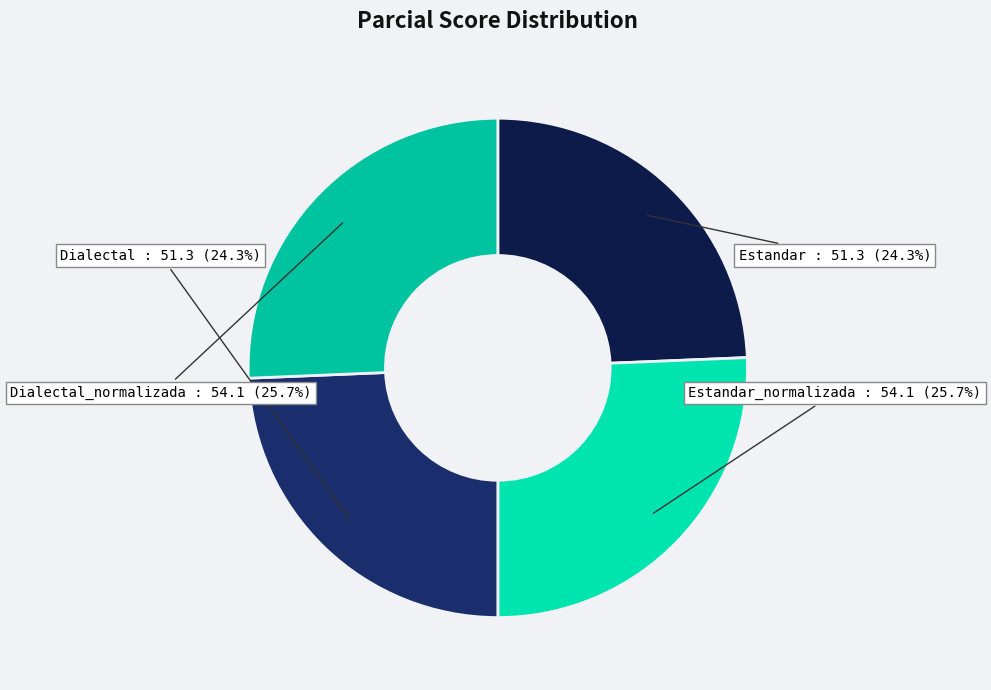

What portion of the pie excludes Dialectal?

75.7%